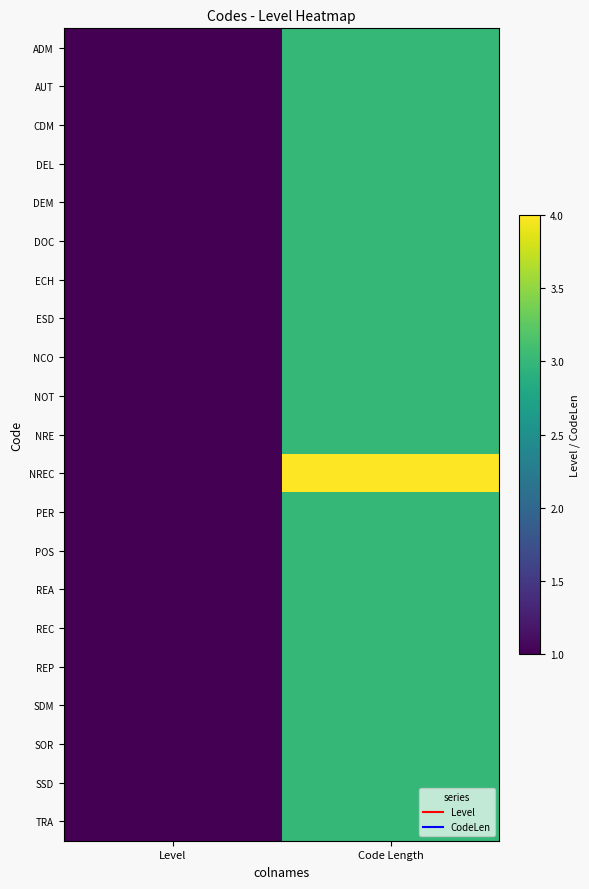

Which category has the lowest value across all series?

Level